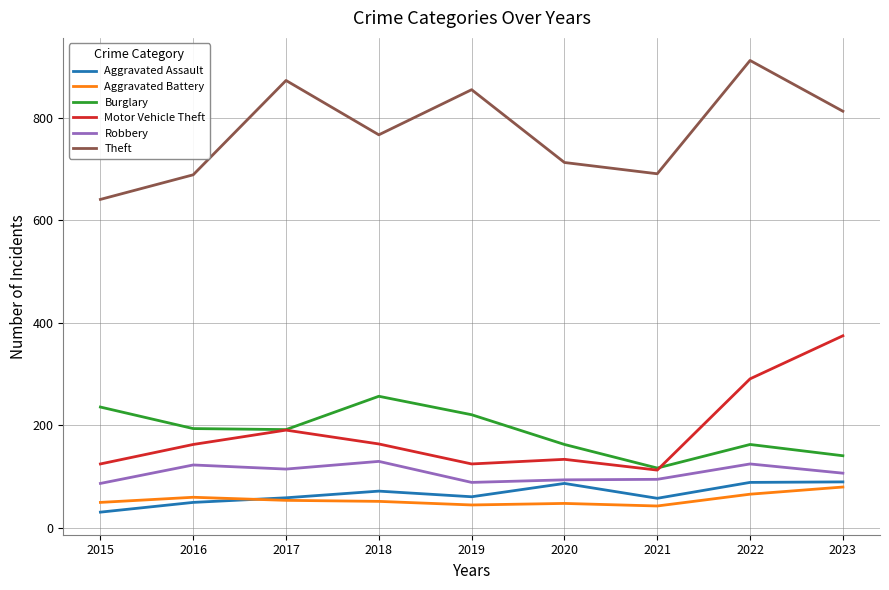

At which label does Burglary reach its peak?

2018